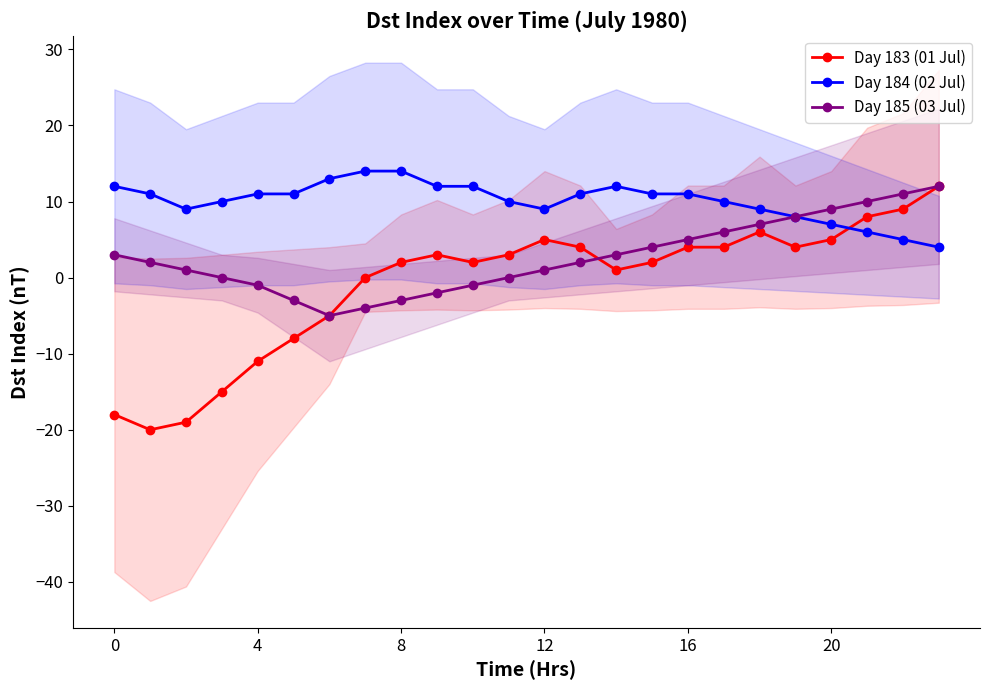

How many lines are shown in the chart?

3